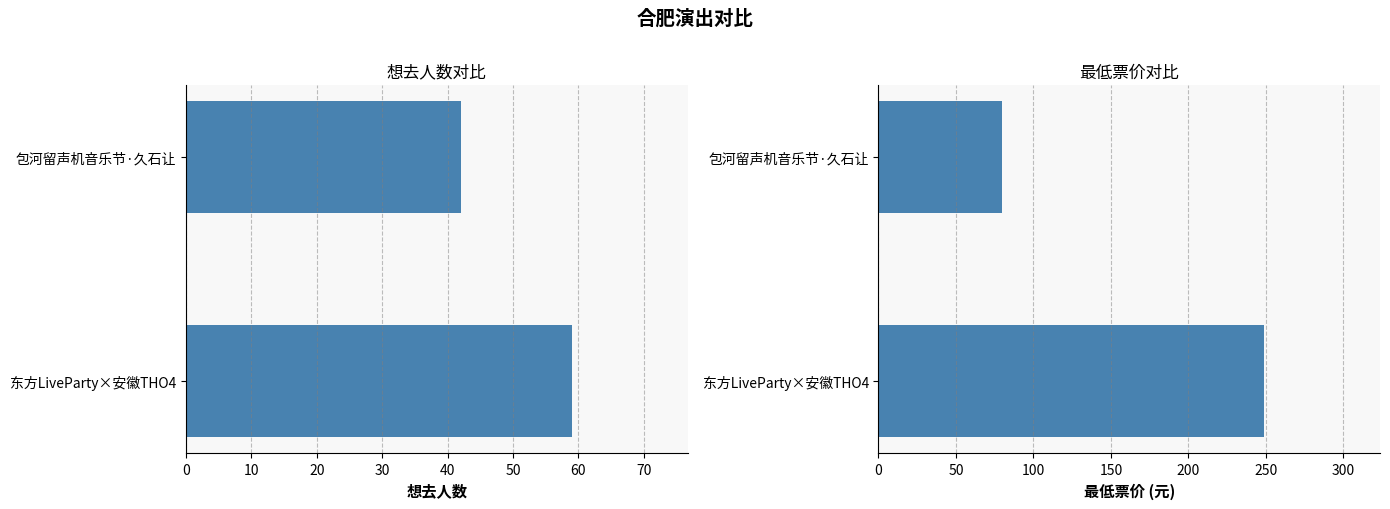

What are all the series names shown in the legend?

想去人数, 最低票价